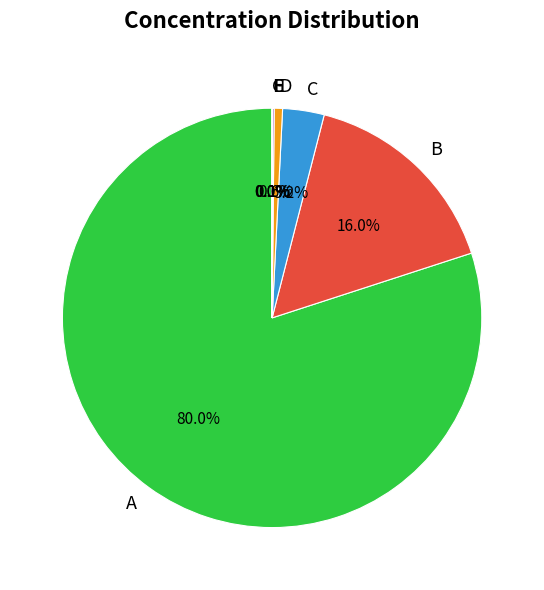

Does D account for over 50% of the chart?

No